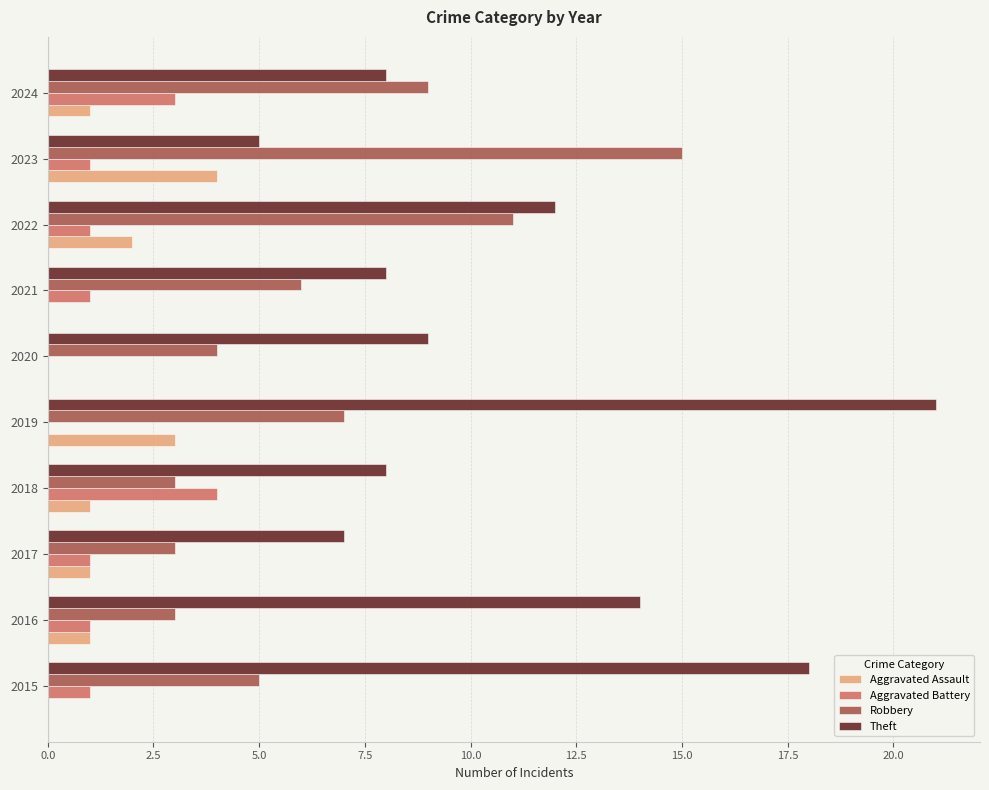

The value of Aggravated Assault at 2024 is 1. True or false?

True